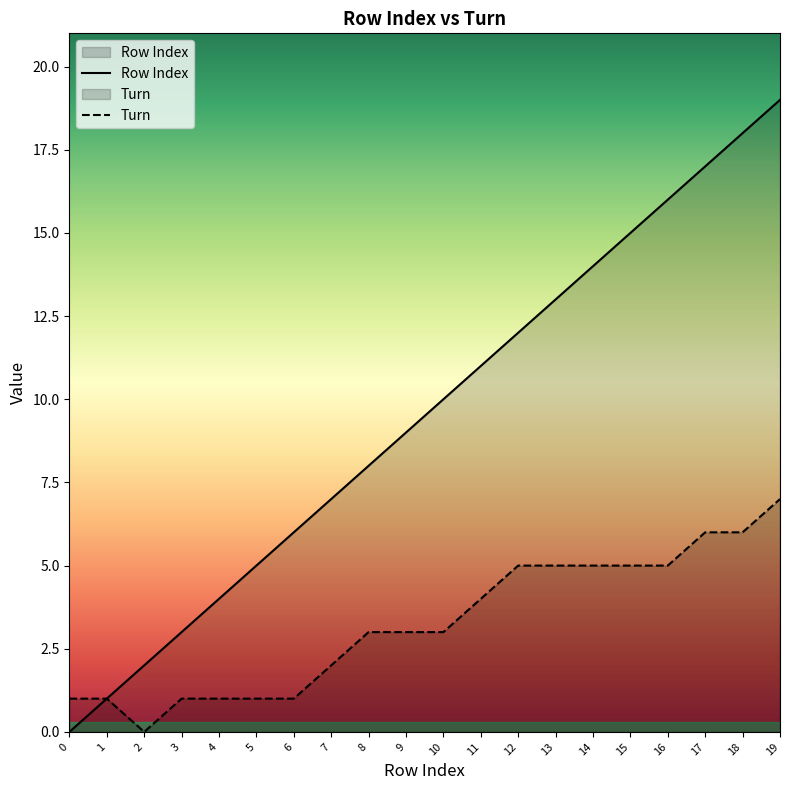

What is the difference between the maximum and minimum values in the Turn series?

7